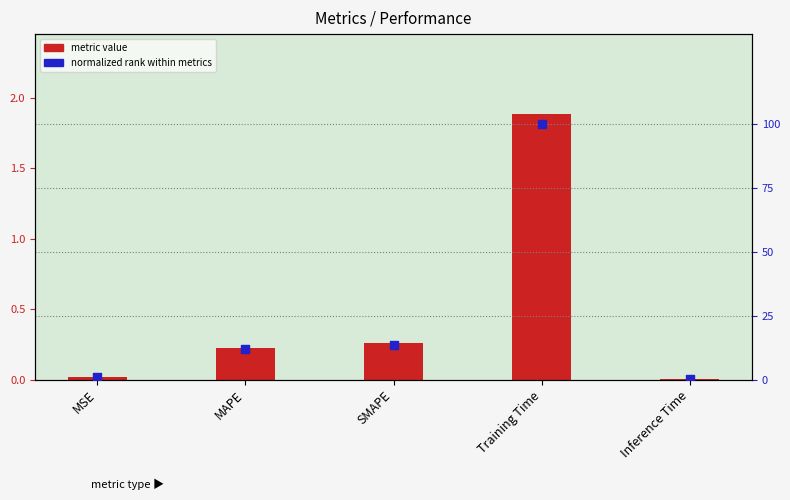

Which series reaches the maximum Y coordinate?

normalized rank